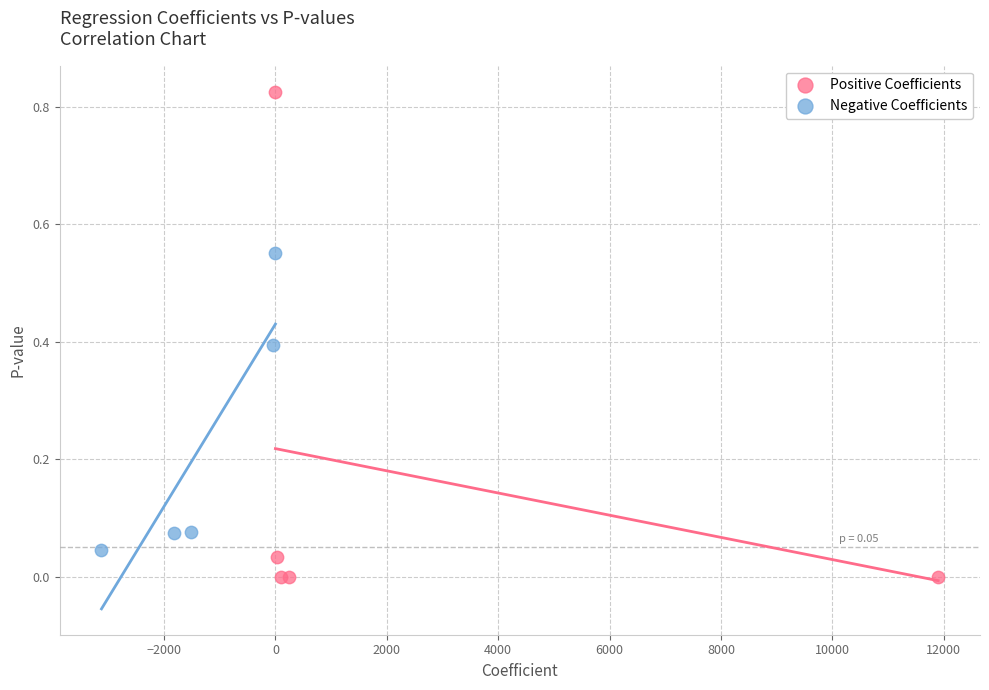

Which series contains the lowest Y value?

Positive Coefficients